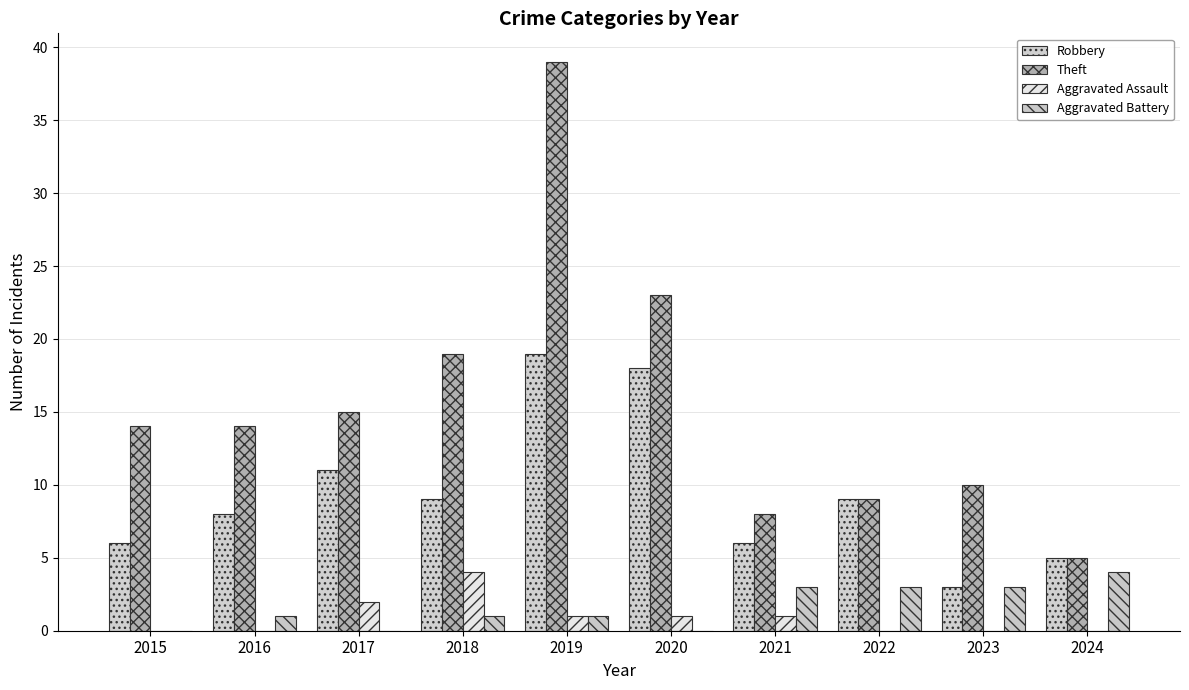

Which category has the highest value in the Theft series?

2019